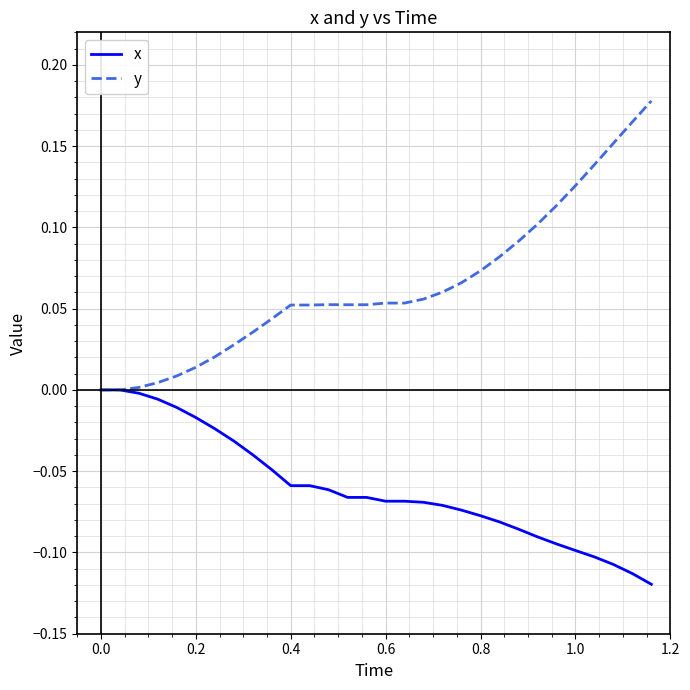

Which series has the largest total across all categories?

y